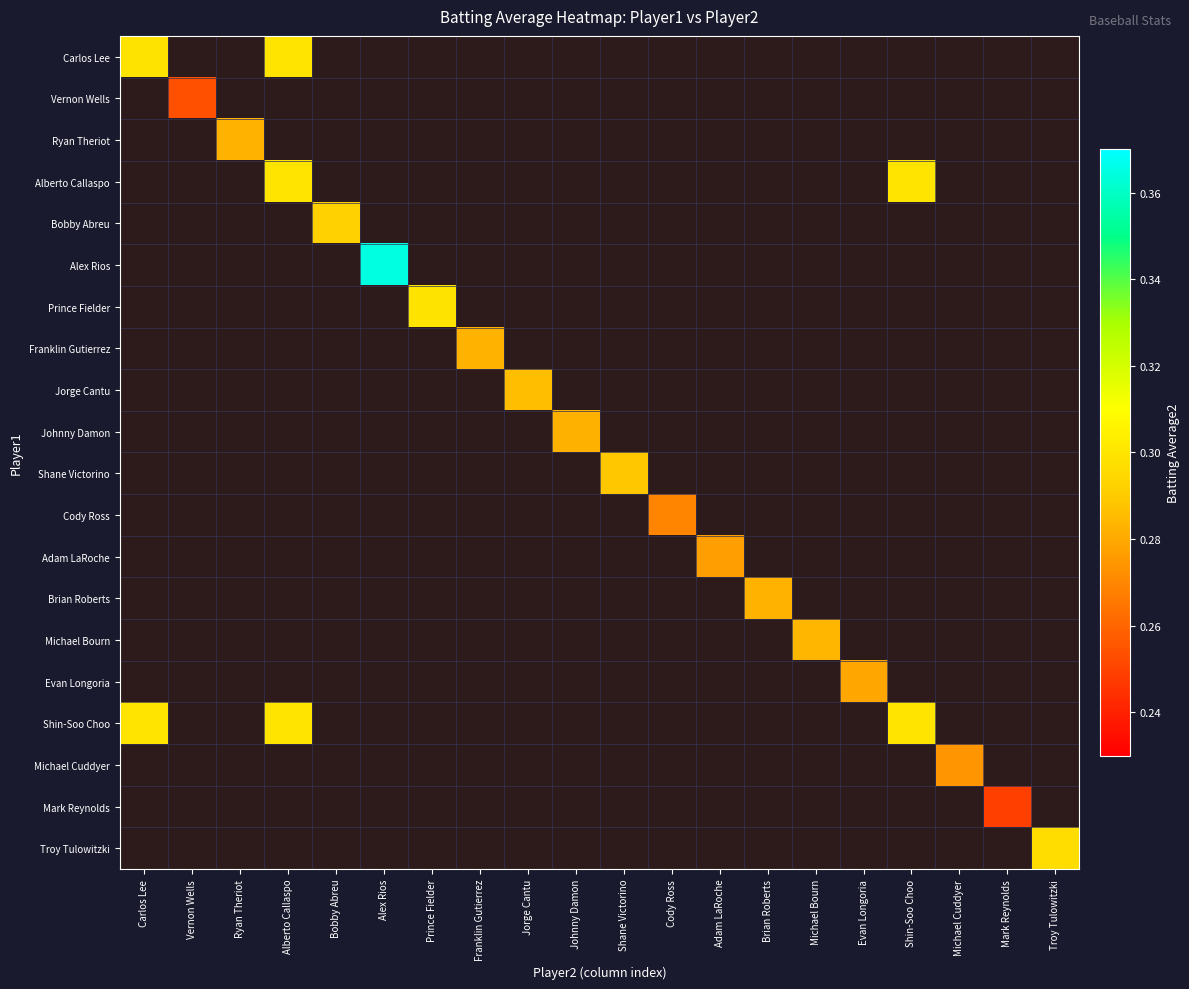

Between Cody Ross and Brian Roberts, which series saw the biggest shift?

Brian Roberts